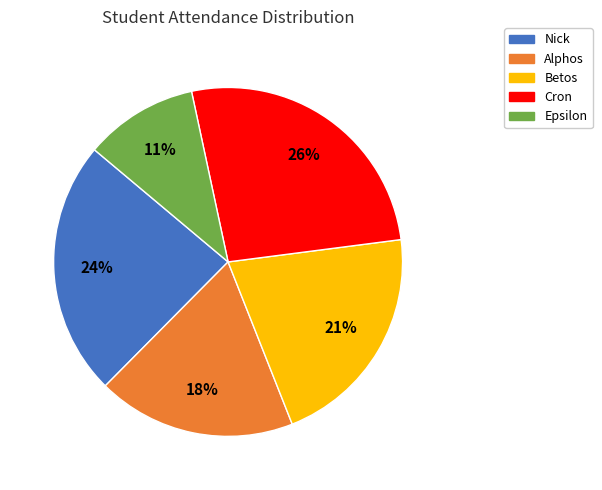

Which has a higher value, Betos or Epsilon?

Betos